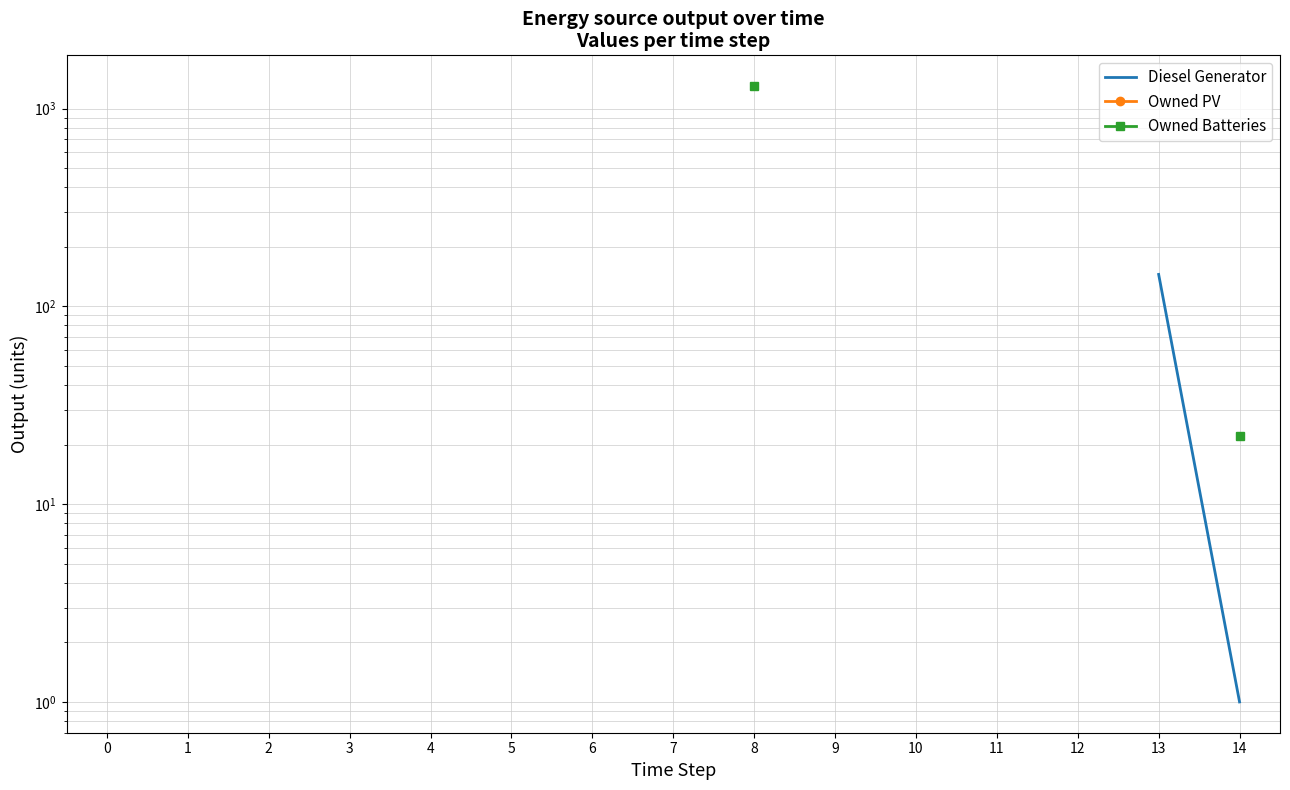

True or false: Diesel Generator and Owned PV intersect in this chart.

False